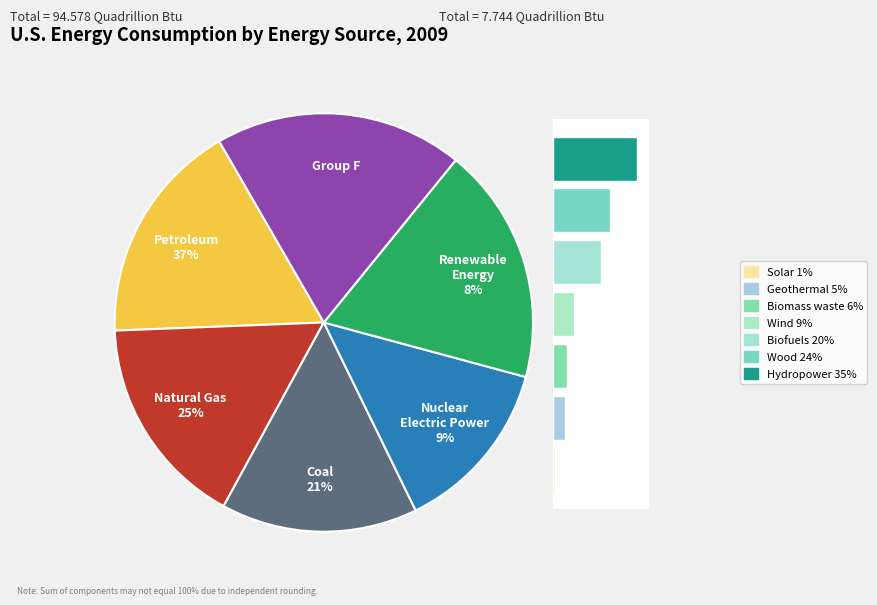

What portion of the pie excludes 5?

76.0%